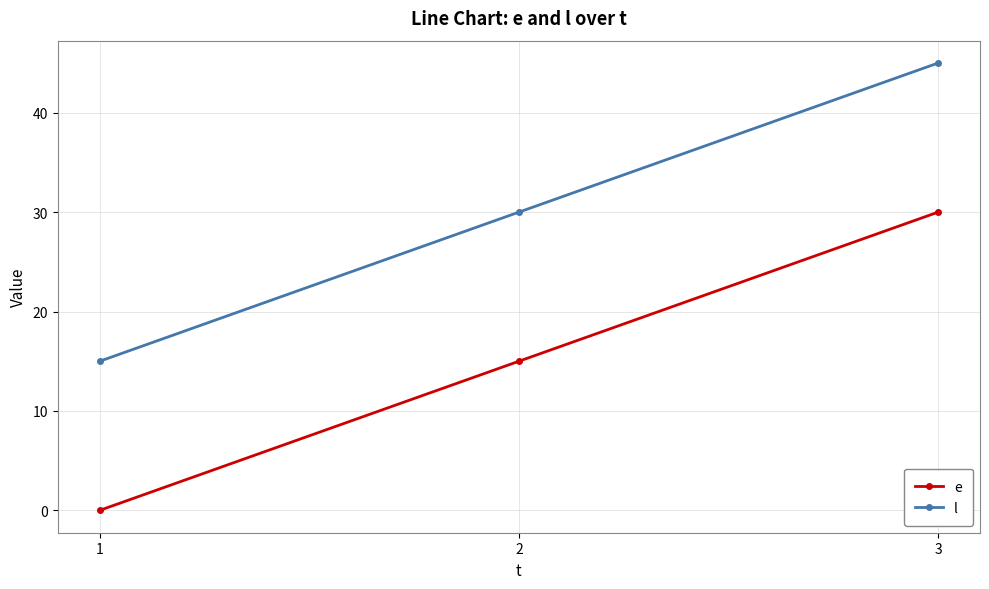

Reading right to left, transcribe all the data shown in this chart.

e: 30	15	0
l: 45	30	15